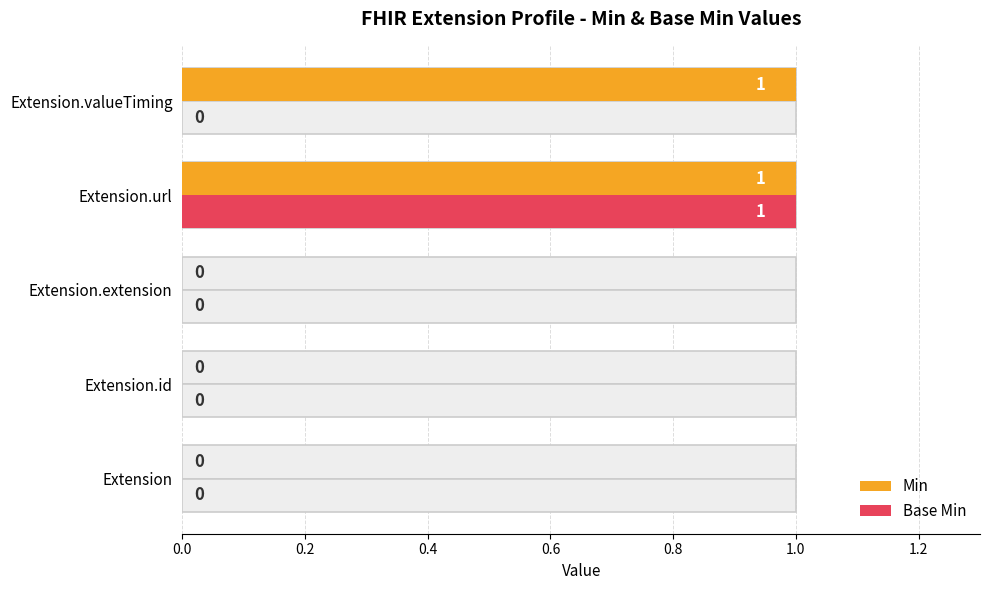

What is the difference between the maximum and minimum values in the Base Min series?

1